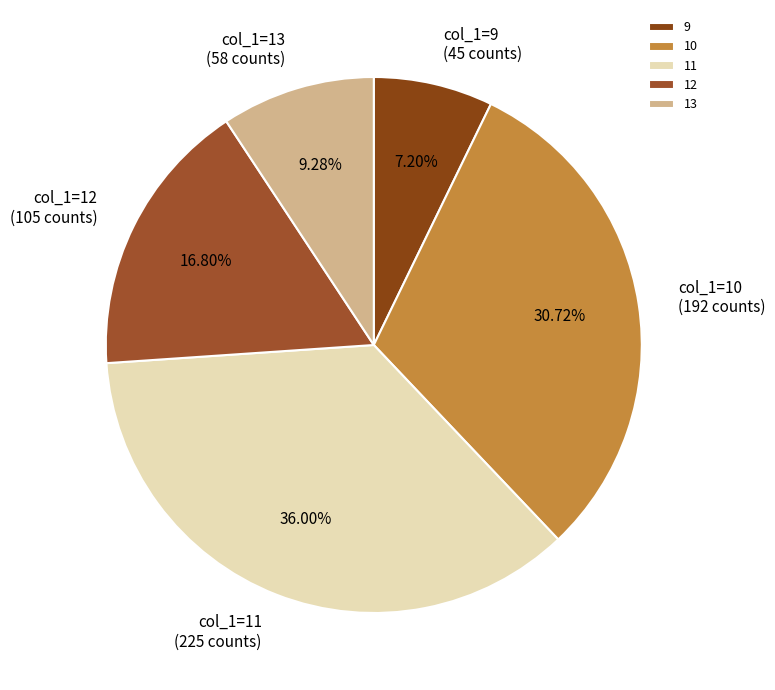

Which category has the biggest portion of the pie?

11